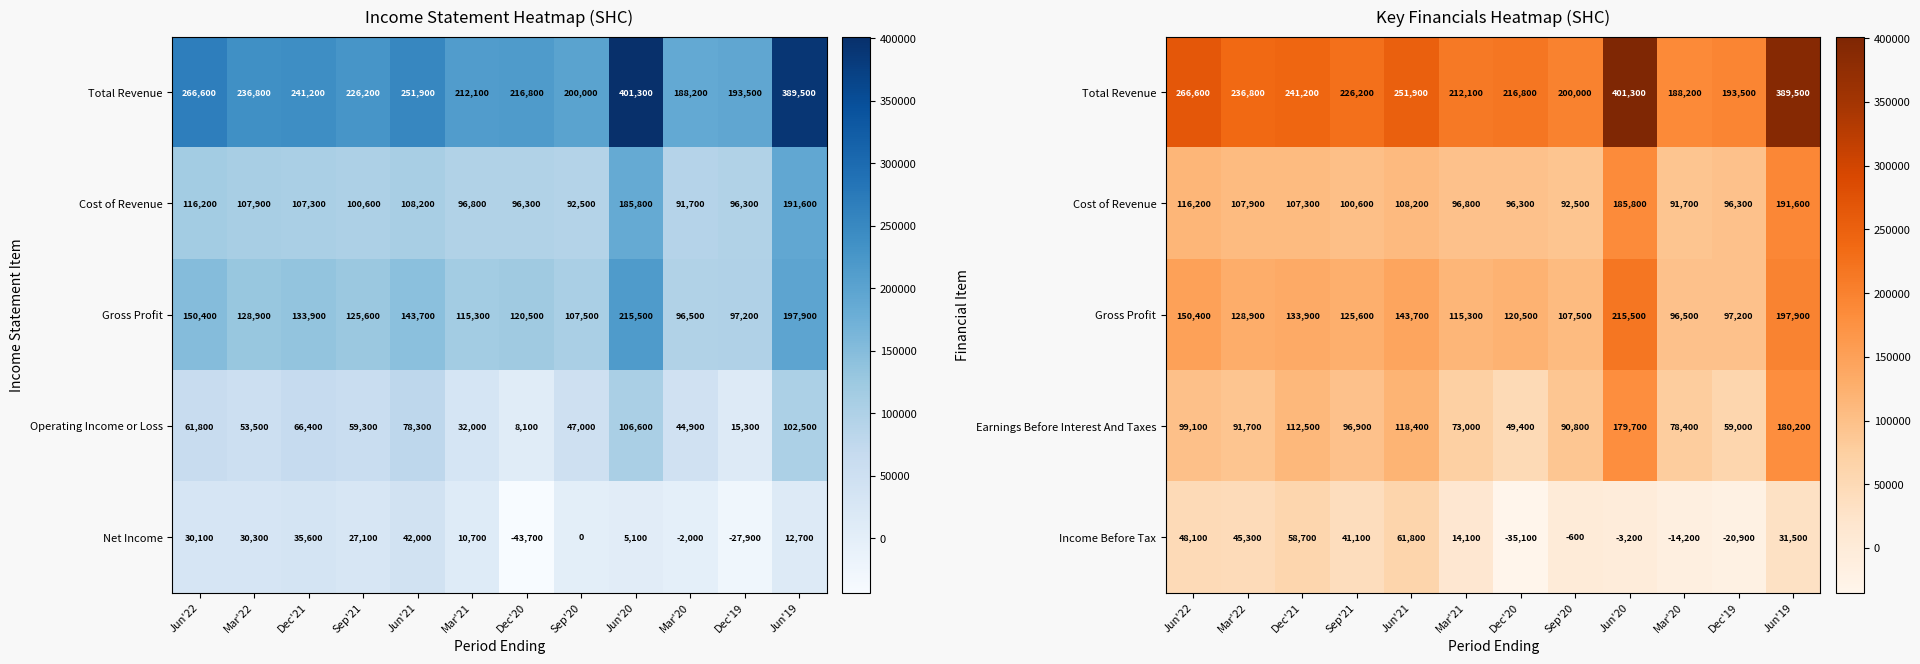

What is the difference between the maximum and minimum values in the Earnings Before Interest And Taxes series?

130800